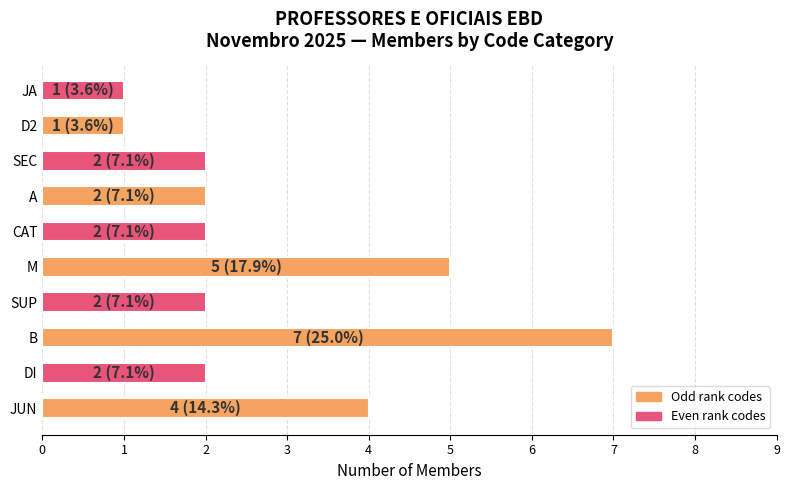

The value at M is 9. True or false?

False